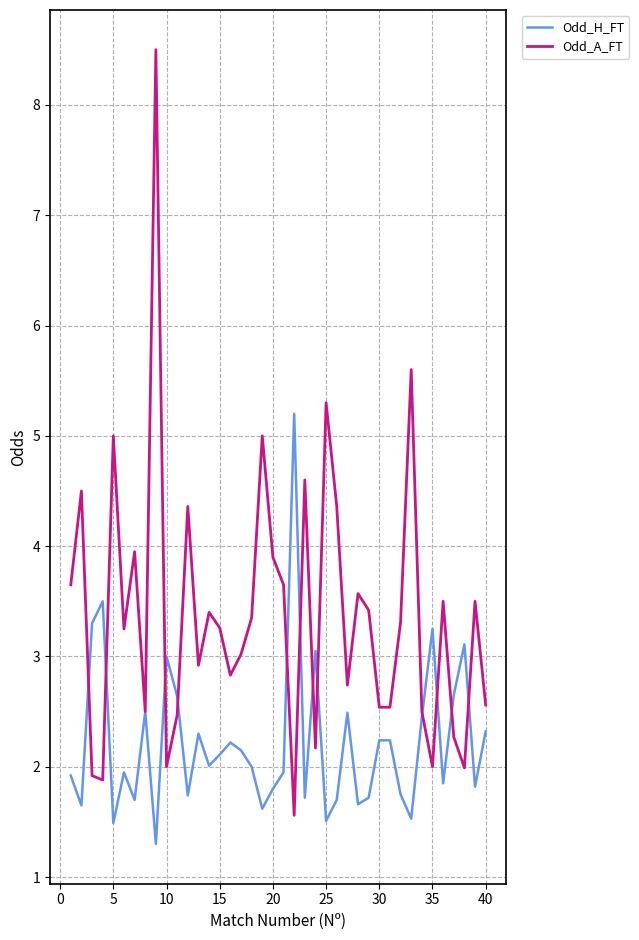

Rank the series by their average value, from lowest to highest.

Odd_H_FT, Odd_A_FT